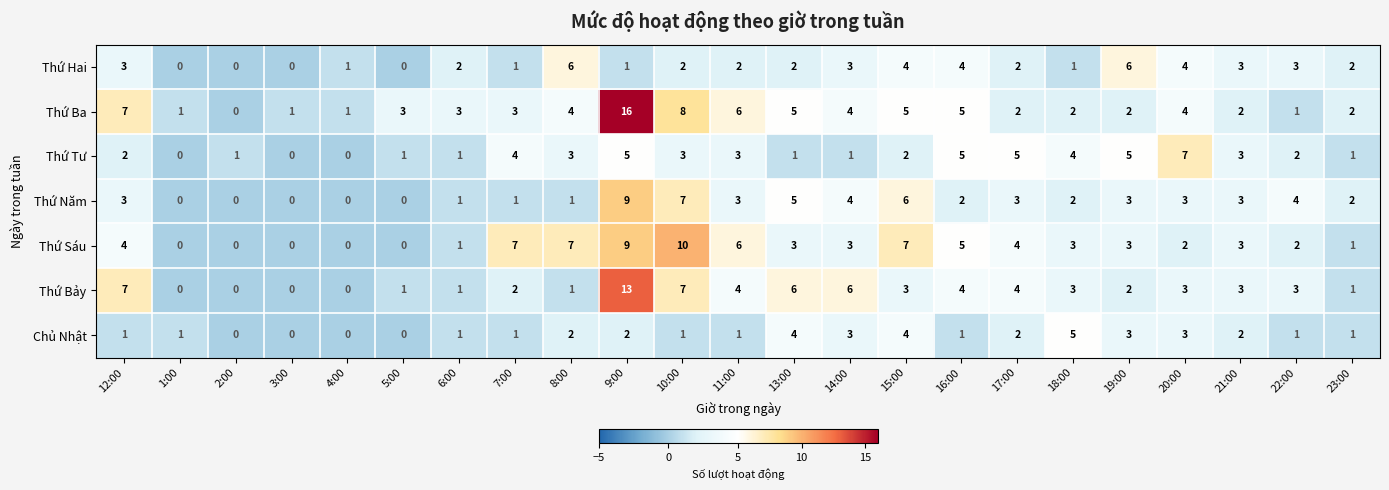

The Chủ Nhật series shows 5 at 18:00. True or false?

True